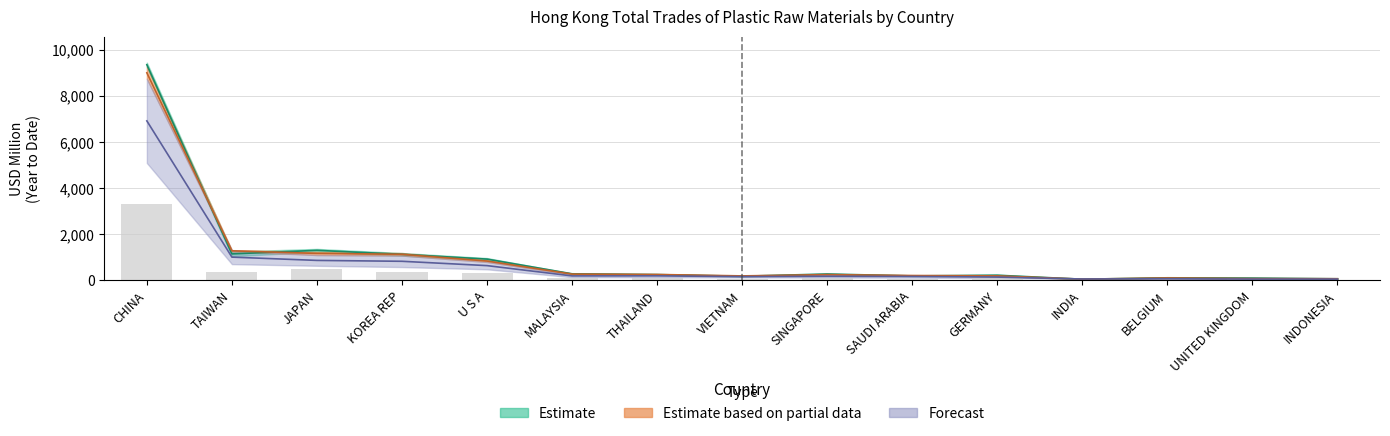

Reading left to right, extract all data points from this chart.

201612: CHINA=3303.1	TAIWAN=364.6	JAPAN=477.1	KOREA REP=376.2	U S A=338.1	MALAYSIA=95.8	THAILAND=87.3	VIETNAM=58.7	SINGAPORE=100.8	SAUDI ARABIA=64.5	GERMANY=85.3	INDIA=17.6	BELGIUM=35.0	UNITED KINGDOM=38.3	INDONESIA=23.0
201712: CHINA=8997.8	TAIWAN=1280.5	JAPAN=1168.0	KOREA REP=1130.1	U S A=837.2	MALAYSIA=270.9	THAILAND=253.8	VIETNAM=193.0	SINGAPORE=247.4	SAUDI ARABIA=209.5	GERMANY=193.6	INDIA=51.7	BELGIUM=103.8	UNITED KINGDOM=75.2	INDONESIA=70.0
201812: CHINA=6913.0	TAIWAN=1007.0	JAPAN=864.6	KOREA REP=826.3	U S A=638.8	MALAYSIA=192.4	THAILAND=194.8	VIETNAM=161.5	SINGAPORE=176.7	SAUDI ARABIA=168.3	GERMANY=141.5	INDIA=58.5	BELGIUM=69.4	UNITED KINGDOM=54.3	INDONESIA=54.6
201908: CHINA=9347.5	TAIWAN=1146.1	JAPAN=1300.8	KOREA REP=1129.6	U S A=921.0	MALAYSIA=283.4	THAILAND=250.2	VIETNAM=178.1	SINGAPORE=275.3	SAUDI ARABIA=191.7	GERMANY=222.1	INDIA=48.7	BELGIUM=110.5	UNITED KINGDOM=97.9	INDONESIA=67.8